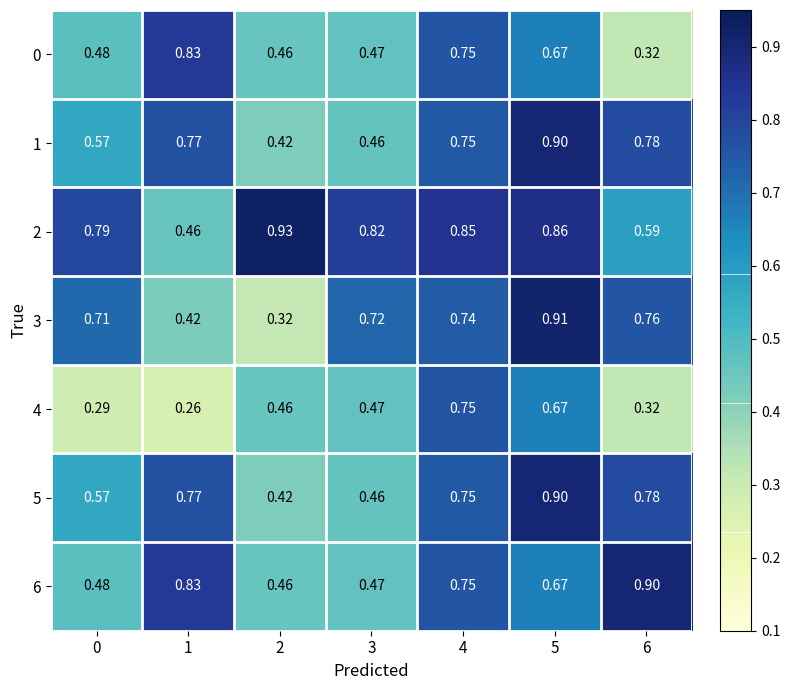

Is the value of 1 at 4 greater than the value of 3 at 3?

Yes